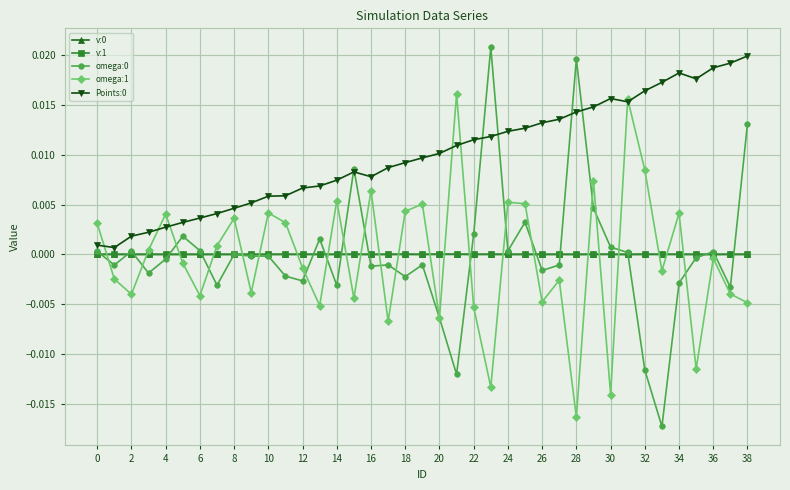

True or false: omega:0 has more than 1 interior local peaks.

True